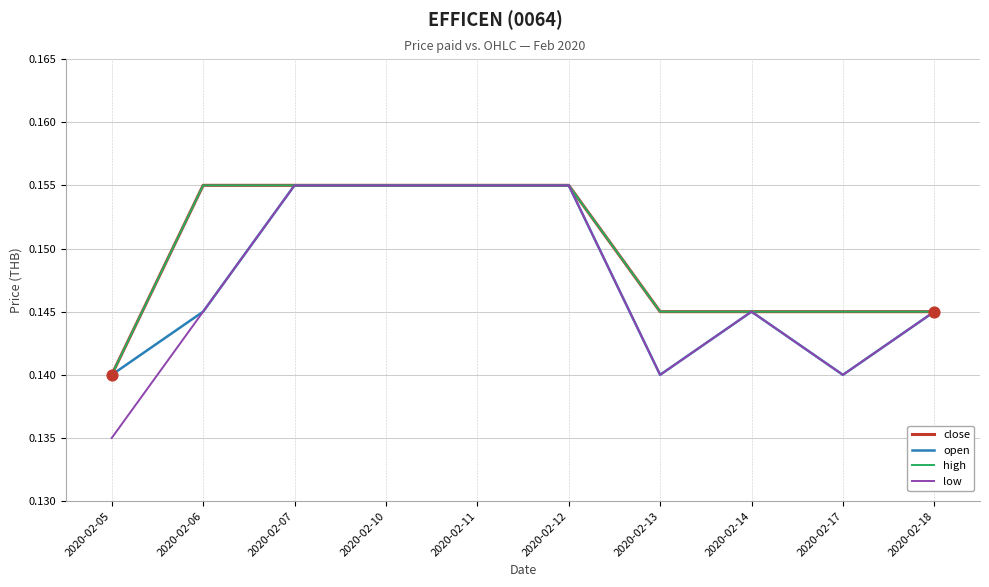

Is this an area chart (filled region under the line)?

No